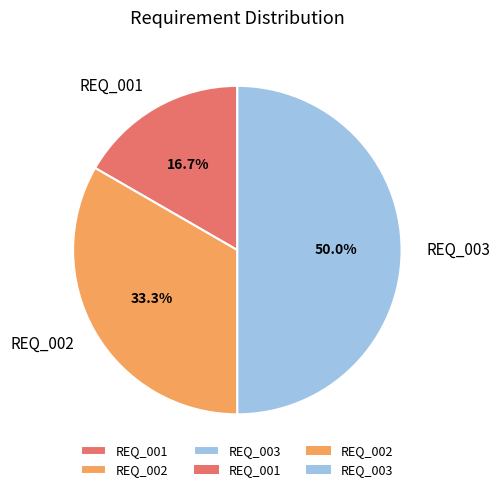

What is the largest slice in the pie chart?

REQ_003